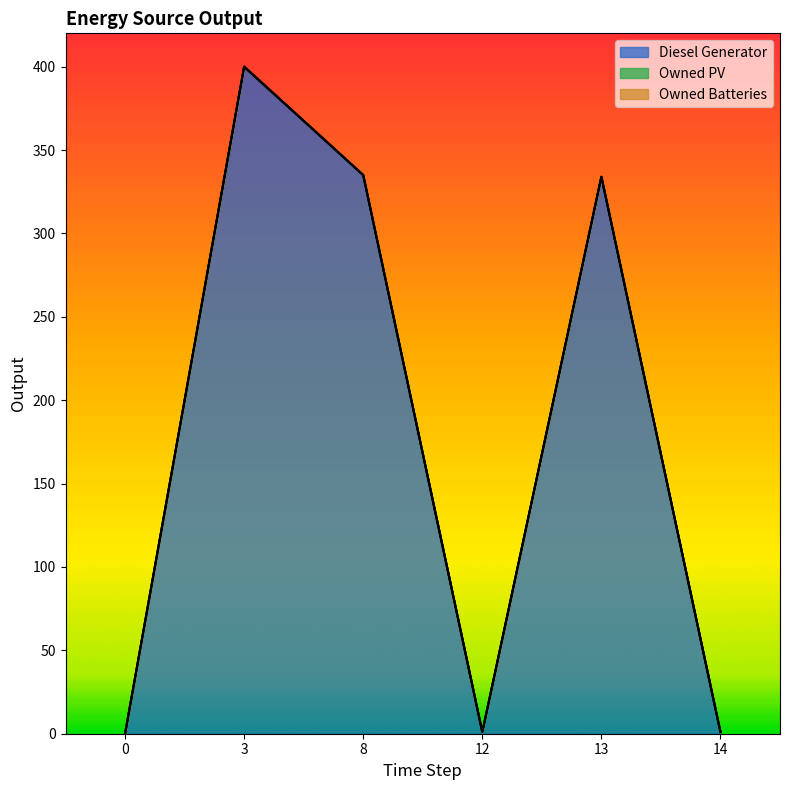

Reading left to right, what are all the values shown in this chart?

Diesel Generator: 0	400	335	1	334	1
Owned PV: 0	0	0	0	0	0
Owned Batteries: 0	0	0	0	0	0